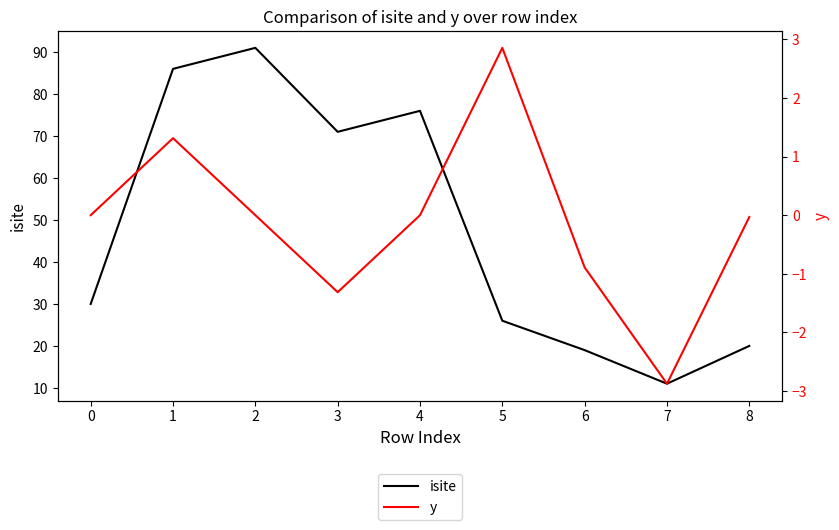

Does the chart have visible grid lines?

No